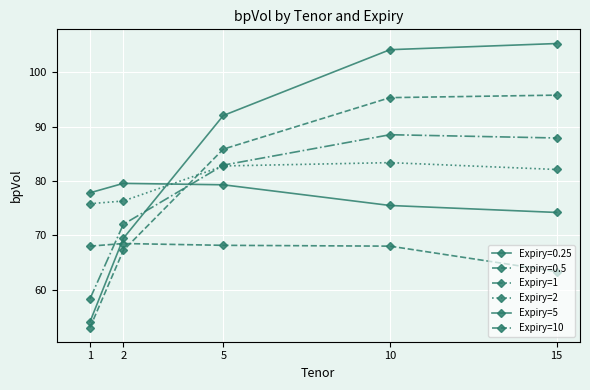

How many data points in Expiry=1 are above 82?

3